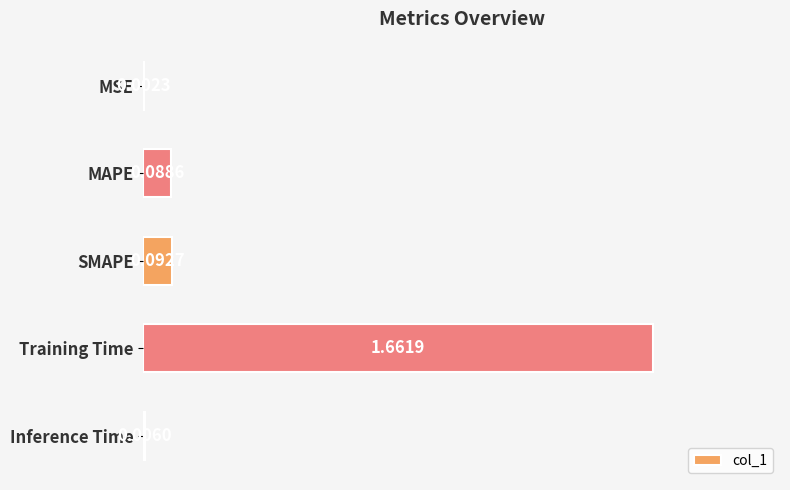

Are the bars grouped side by side (vs. stacked)?

No